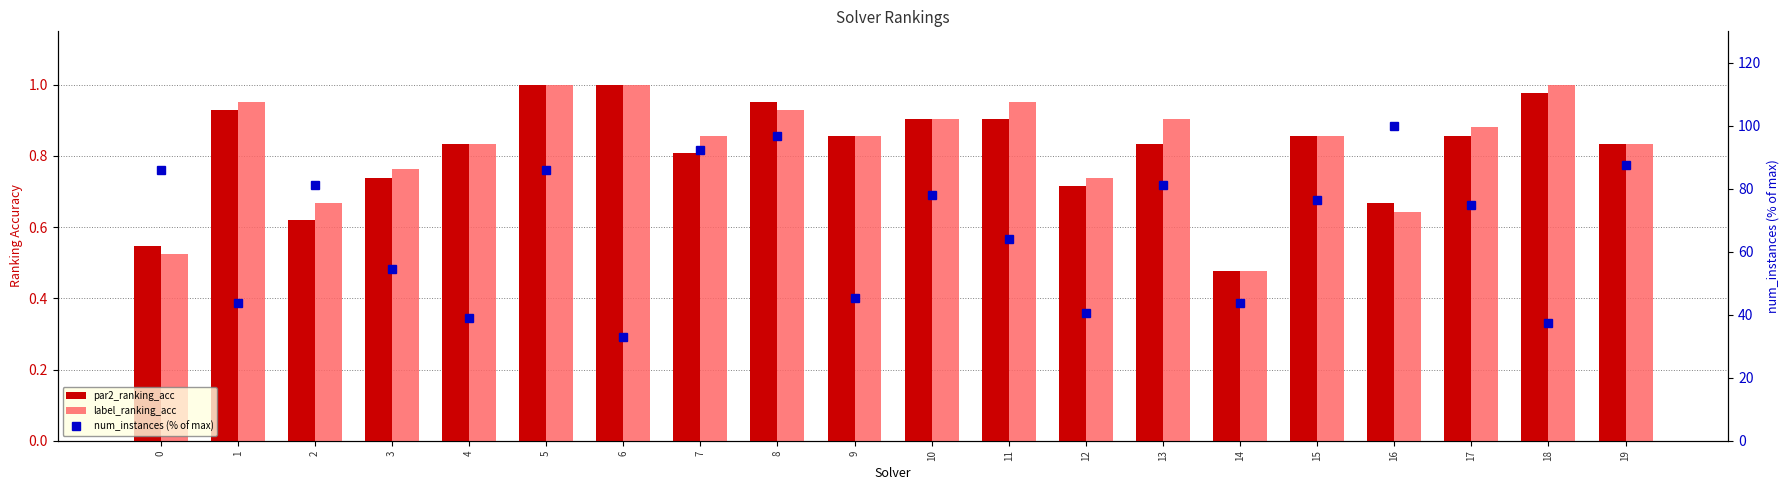

List the series in order of their peak value, lowest first.

par2_ranking_acc, label_ranking_acc, num_instances (% of max)